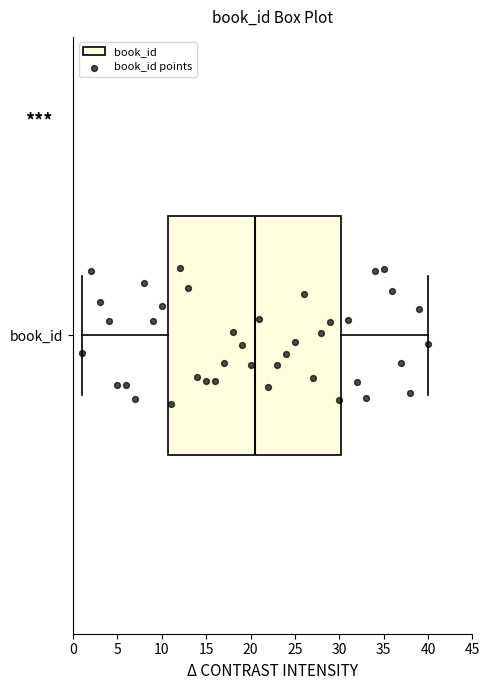

Transcribe this box plot: give where the median line is, the range the box spans, and where the two whiskers end, as read against the x-axis. The values are not printed on the chart, so give them approximately, as read against the axis.

median 20.5, box 11.0 to 30.5, whiskers 1.0 to 40.0